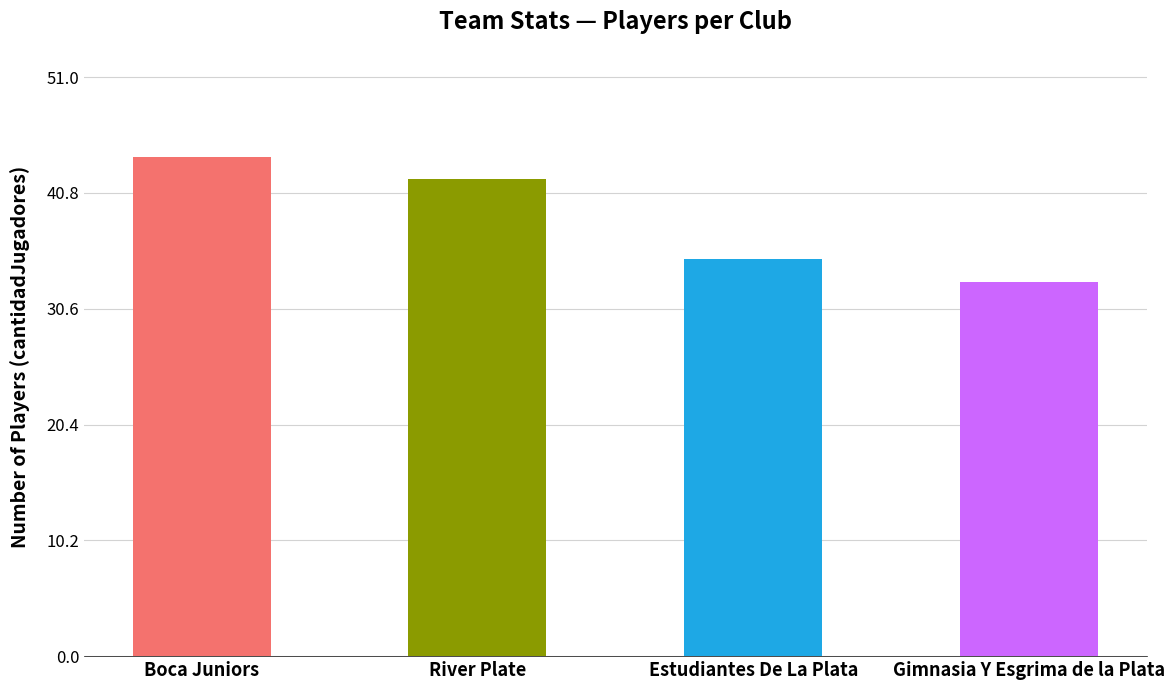

True or false: the data shows 35 at Estudiantes De La Plata.

True